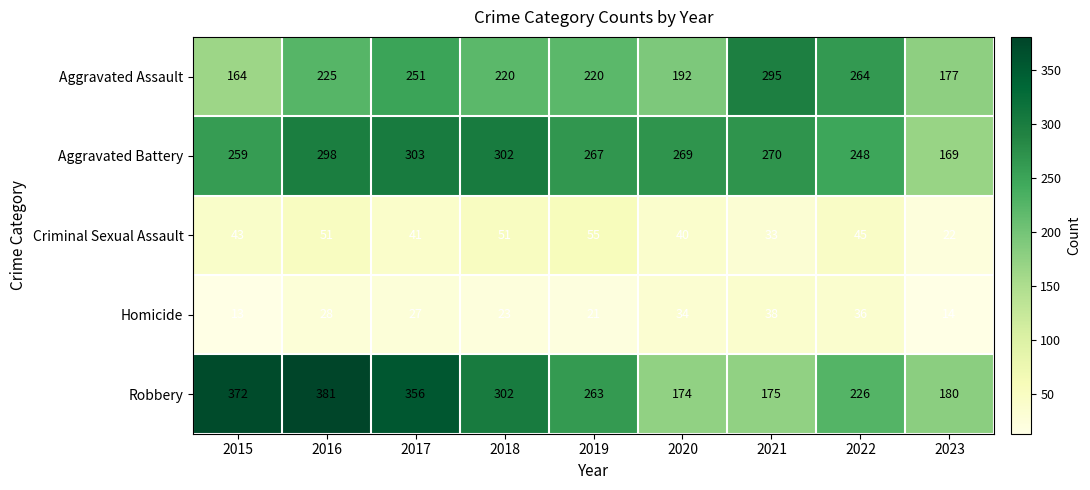

At which label is Aggravated Assault closest to 229?

2016